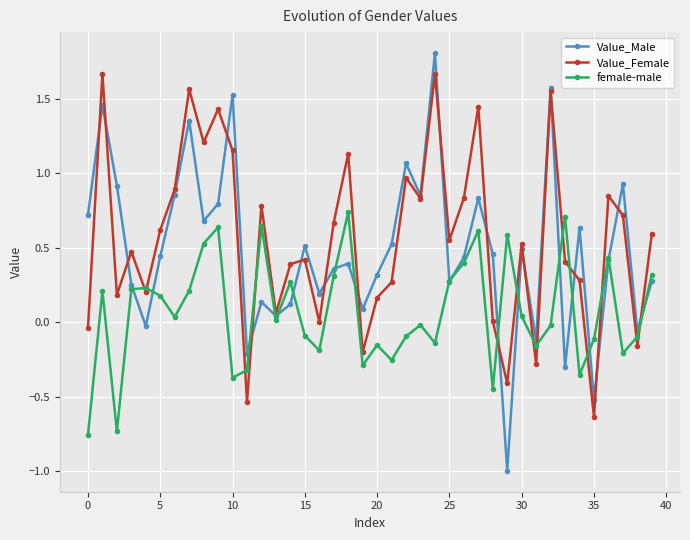

How many negative values does the female-male series have?

19